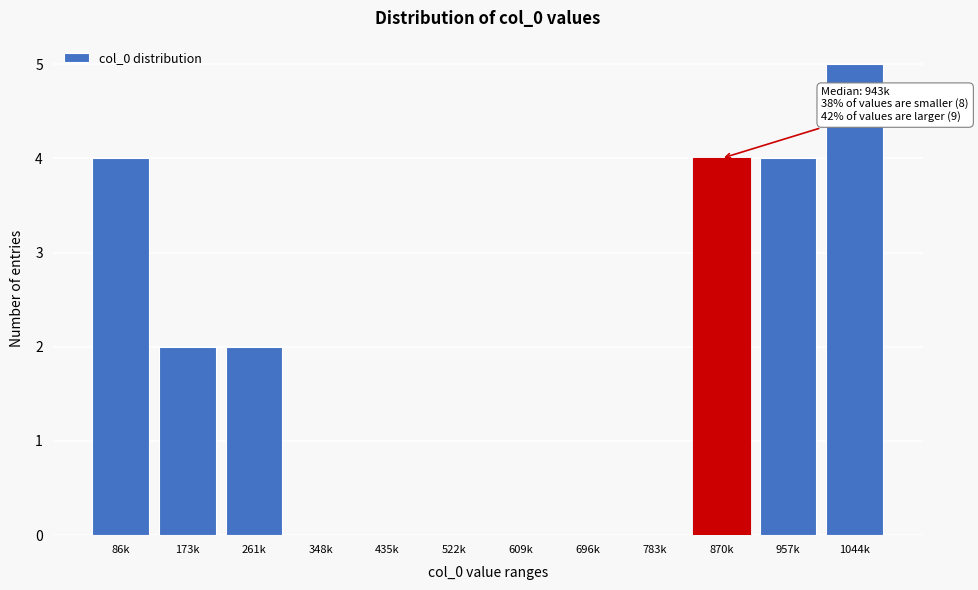

Reading left to right, transcribe all the data shown in this chart.

86k=4	173k=2	261k=2	348k=0	435k=0	522k=0	609k=0	696k=0	783k=0	870k=4	957k=4	1044k=5